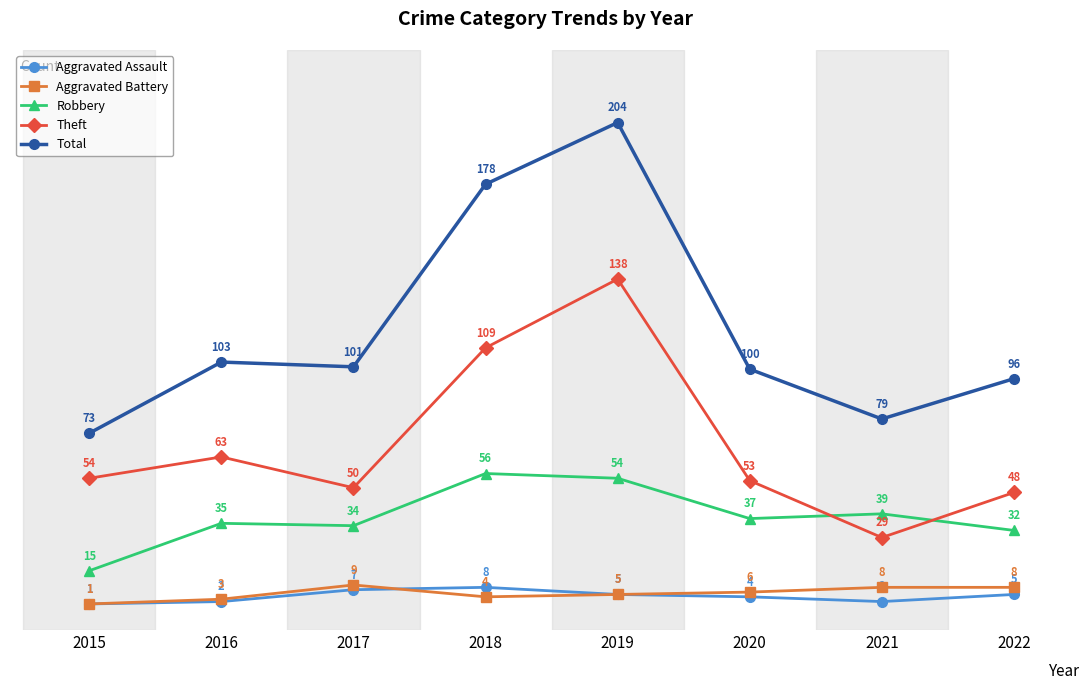

At 2017, list the series in order from smallest to largest.

Aggravated Assault, Aggravated Battery, Robbery, Theft, Total